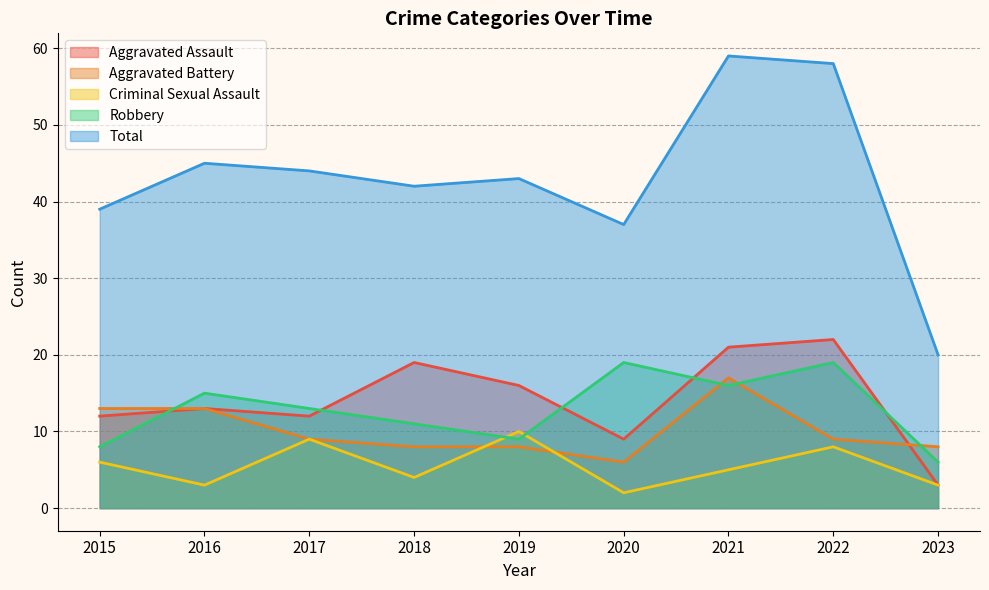

In Aggravated Battery, how many points are lower than both neighbors (excluding endpoints)?

1